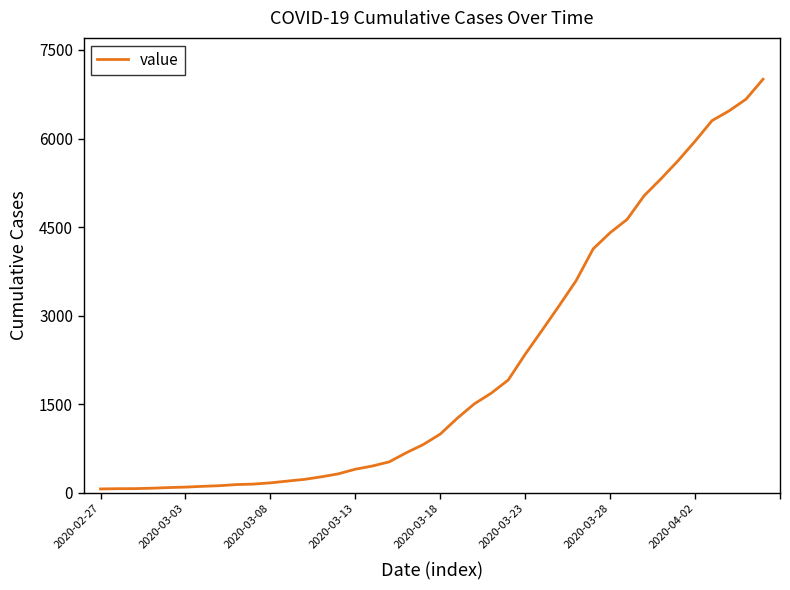

What is the sum of all values?

85760